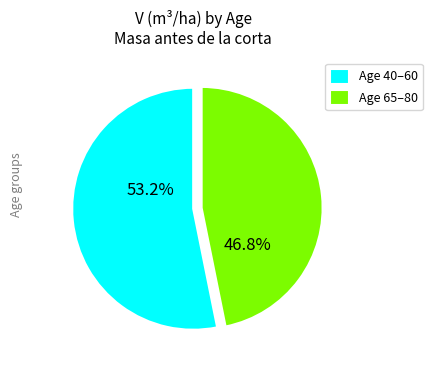

What is the ratio of the value at Age 40–60 to the value at Age 65–80?

1.1